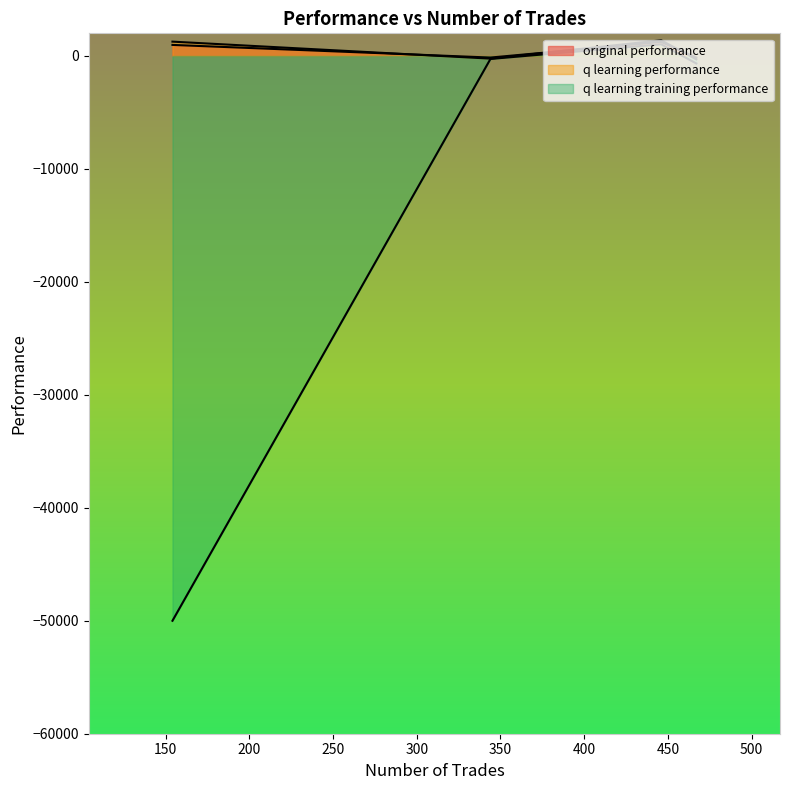

How many lines are shown in the chart?

3